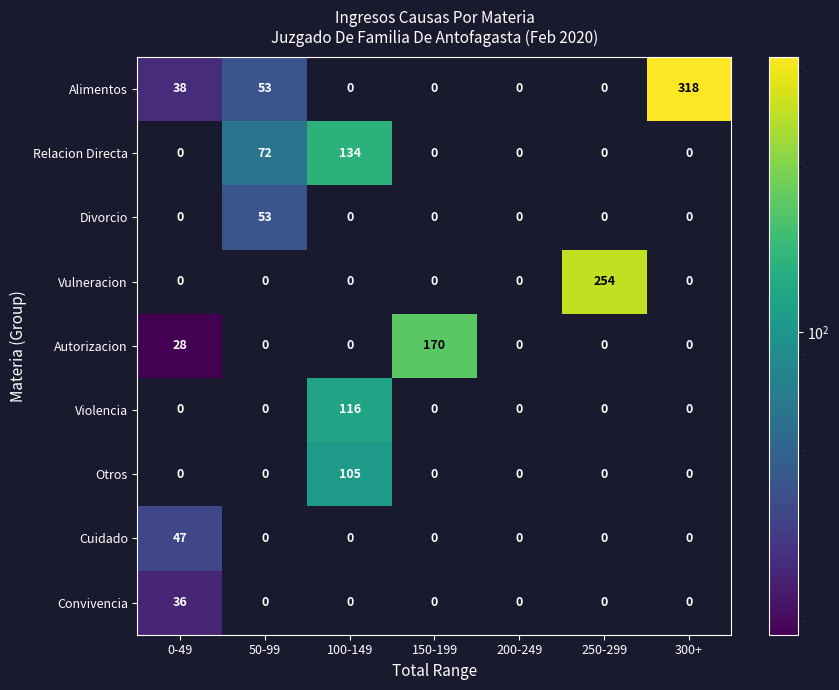

How many positive values does the Alimentos series have?

3